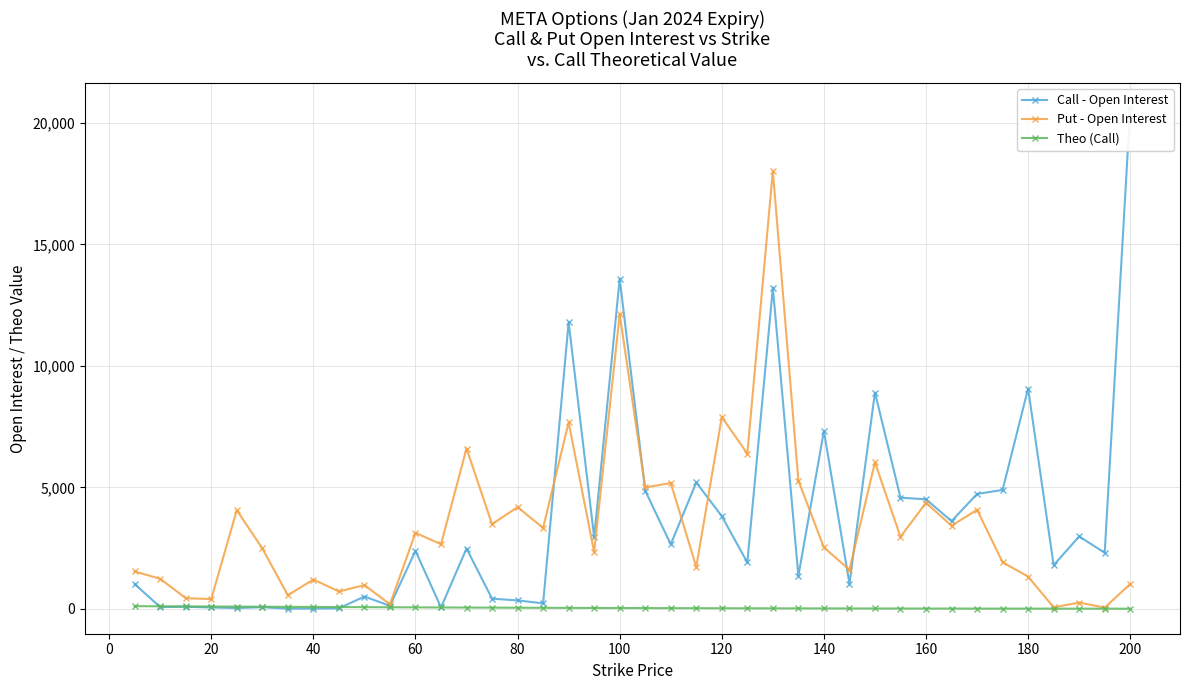

What is the maximum value shown in the chart?

20610.0